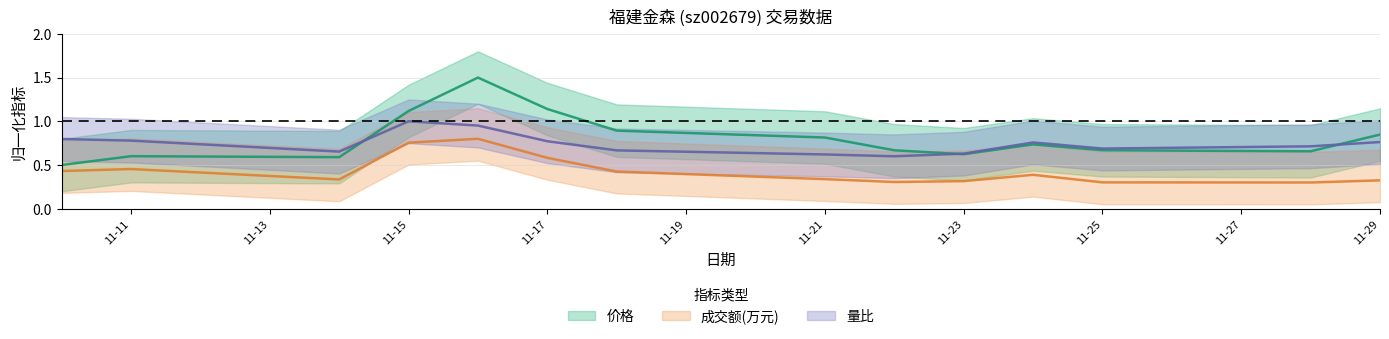

Which has a higher value, 2022-11-28 or 2022-11-17?

2022-11-17